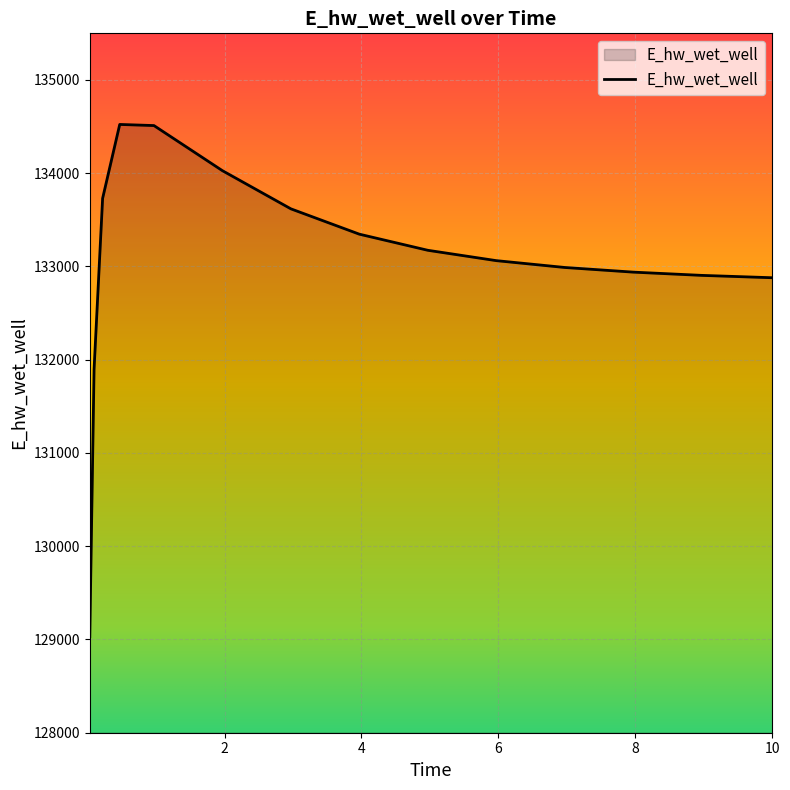

True or false: the data has more than 0 interior local peaks.

True